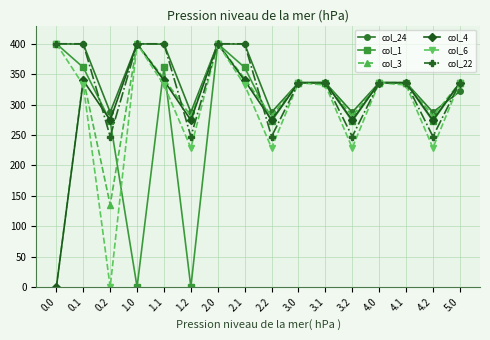

True or false: col_3 and col_1 cross at least once.

True